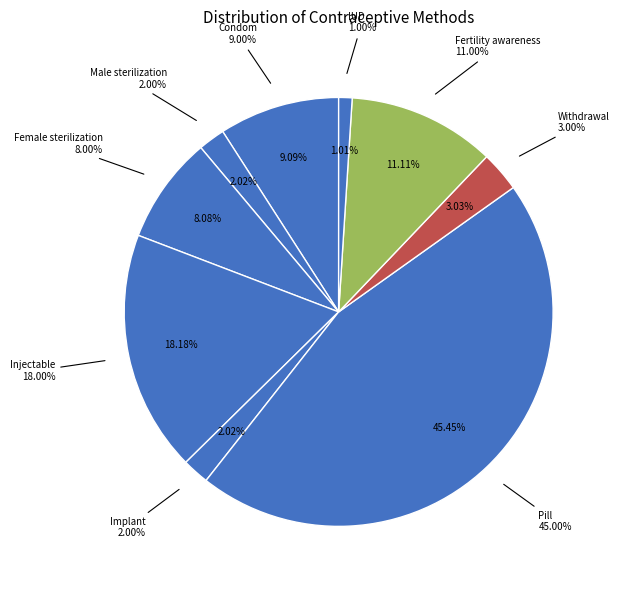

Rank the categories by value from lowest to highest.

IUD, Male sterilization, Implant, Withdrawal, Female sterilization, Condom, Fertility awareness, Injectable, Pill